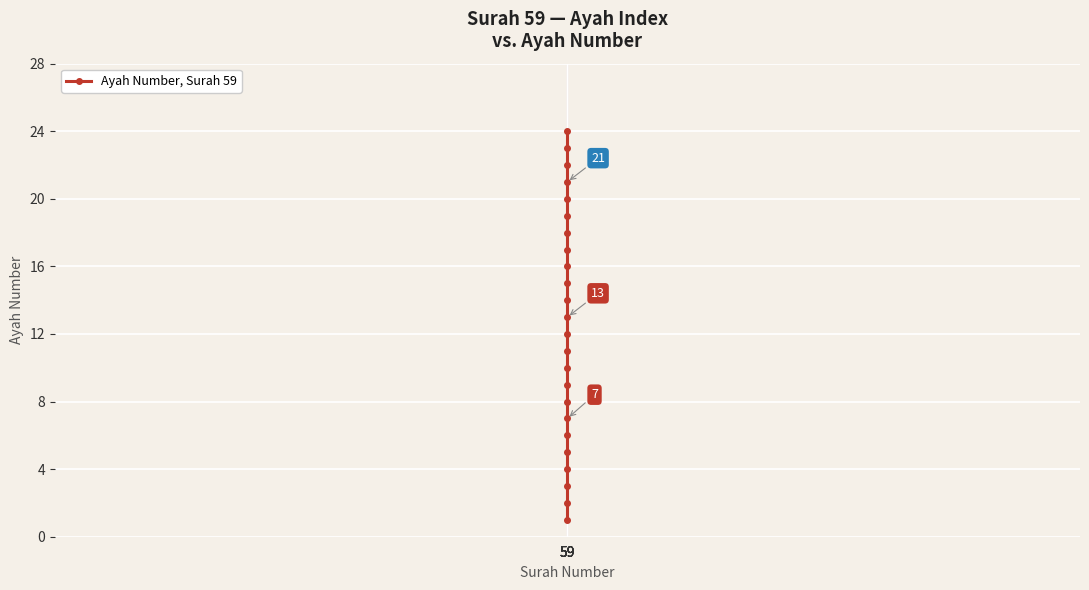

What is the difference between the maximum and second lowest values?

22